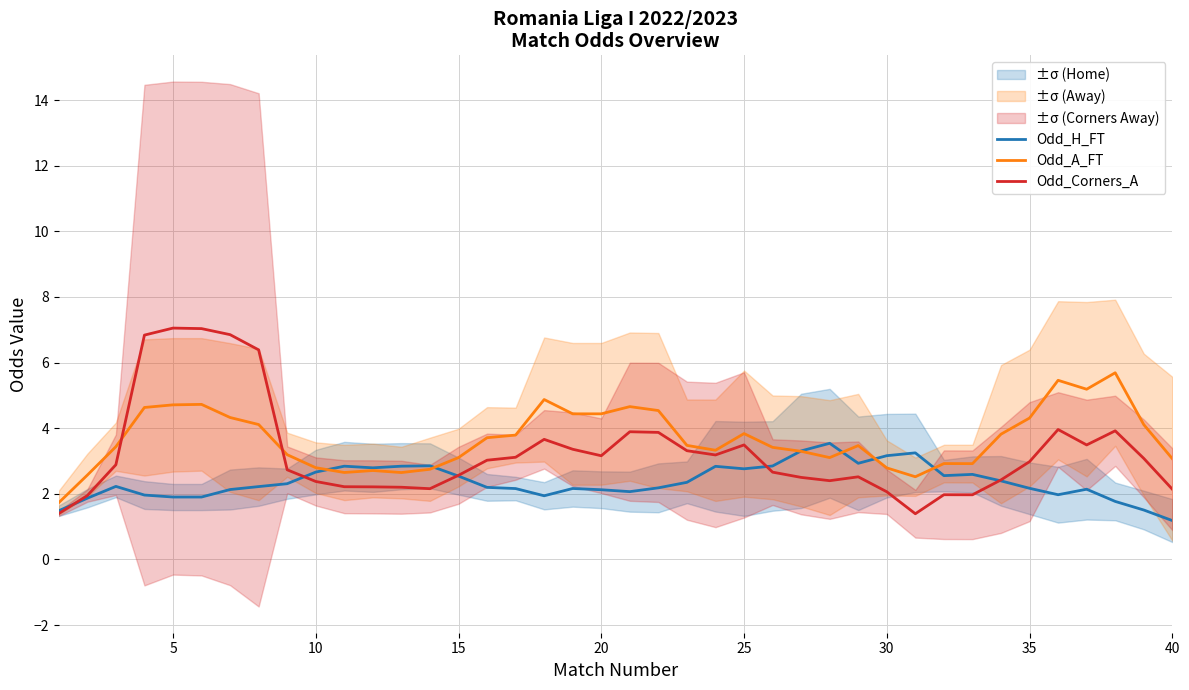

What is the highest value of the Odd_Corners_A series?

7.1